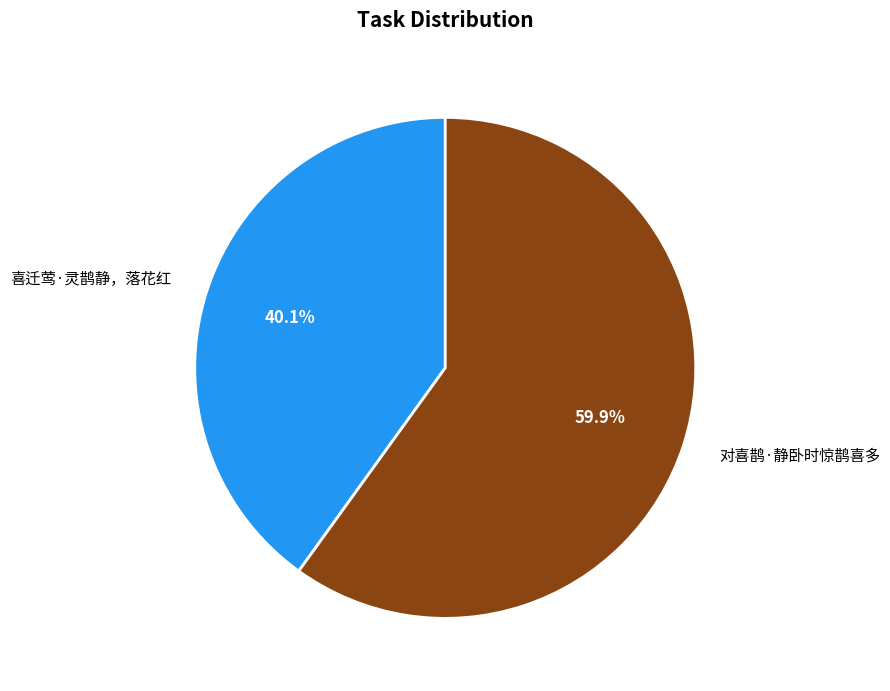

What is the ratio of the value at 喜迁莺·灵鹊静，落花红 to the value at 对喜鹊·静卧时惊鹊喜多?

0.7